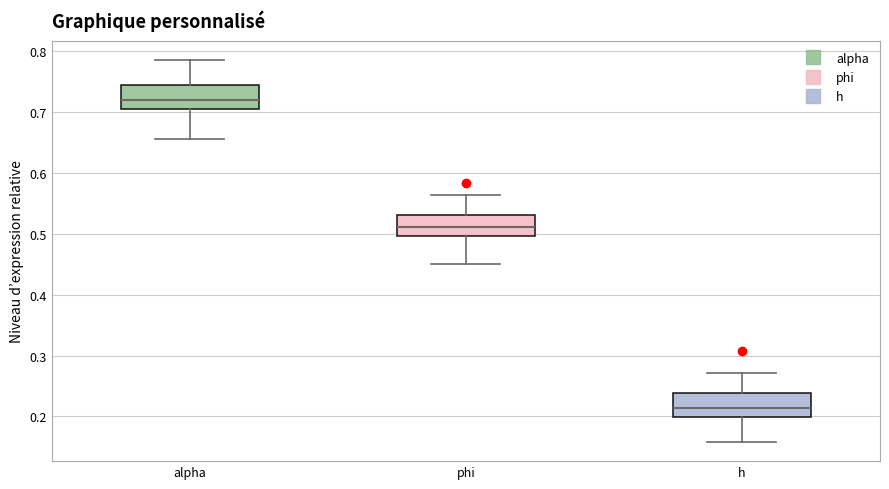

Reading left to right, transcribe this box plot: for each box, give where its median line is, the range the box spans, and where its two whiskers end, as read against the y-axis. The values are not printed on the chart, so give them approximately, as read against the axis.

alpha: median 0.72, box 0.70 to 0.74, whiskers 0.66 to 0.79
phi: median 0.51, box 0.50 to 0.53, whiskers 0.45 to 0.56
h: median 0.21, box 0.20 to 0.24, whiskers 0.16 to 0.27